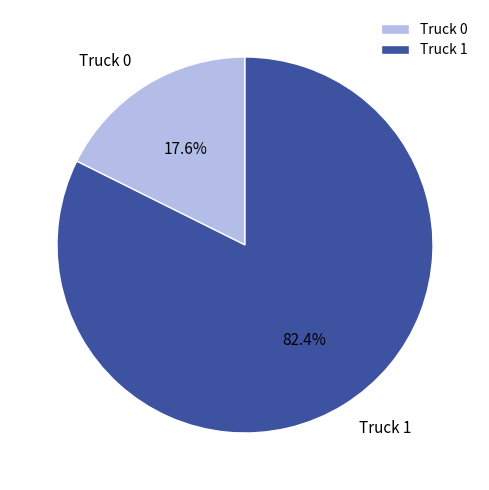

Between Truck 0 and Truck 1, which is larger?

Truck 1